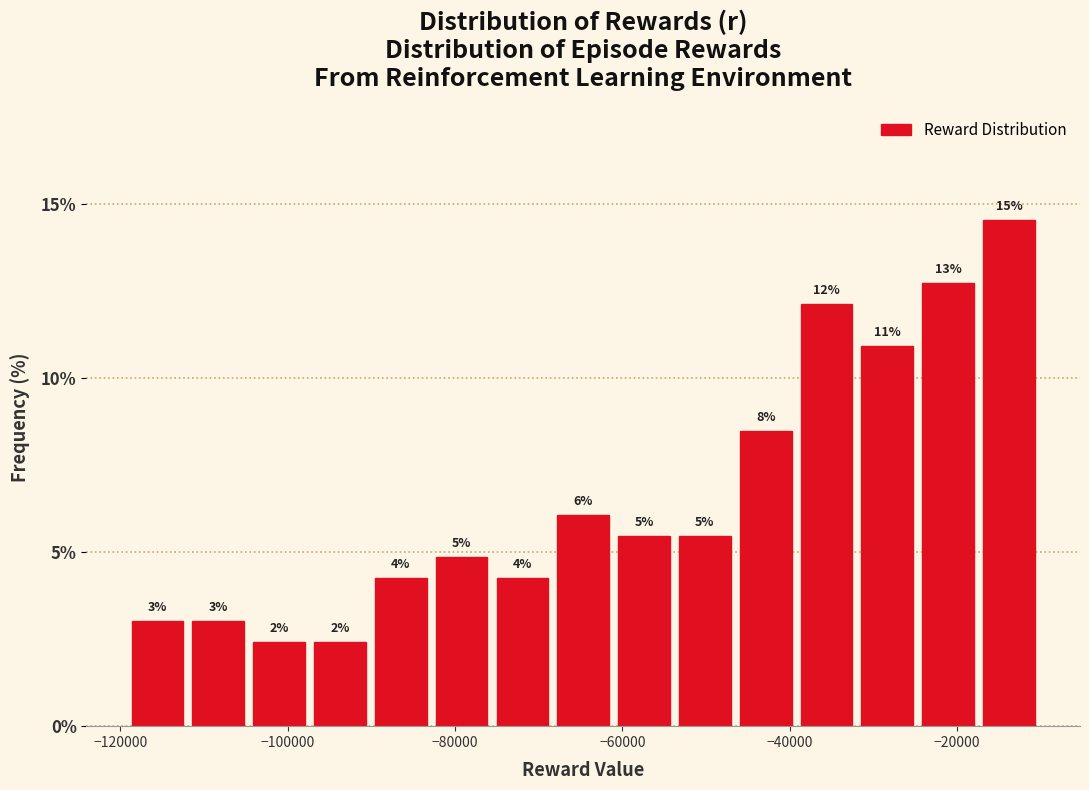

Around what value on the x-axis is the tallest bar? Give the approximate position of its centre, as read against the axis.

-14000